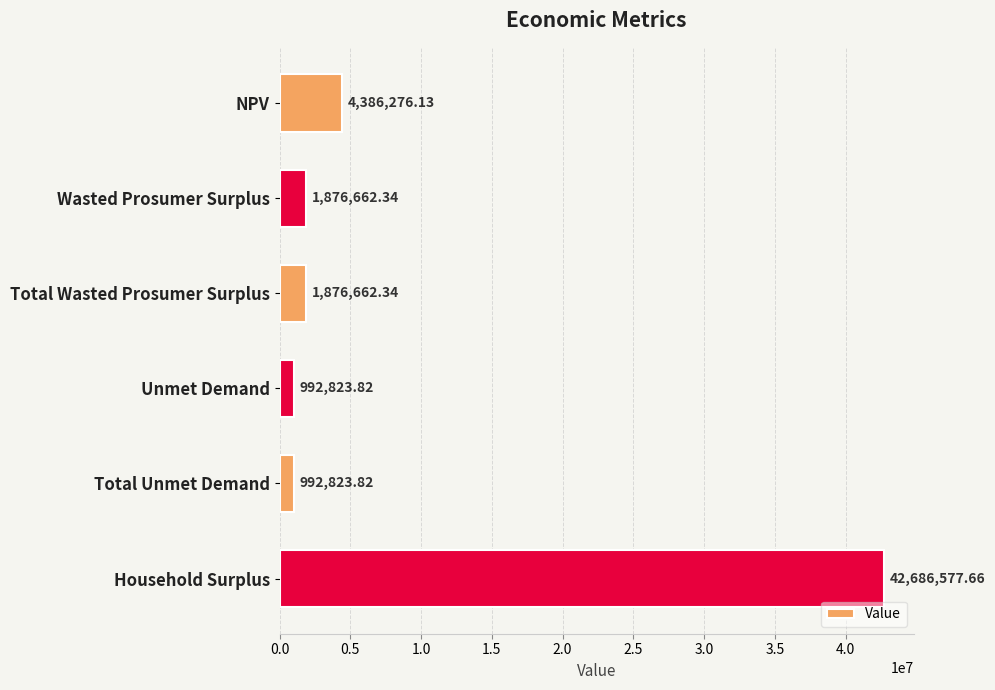

What is the difference between the values at Total Unmet Demand and Household Surplus?

41693753.8